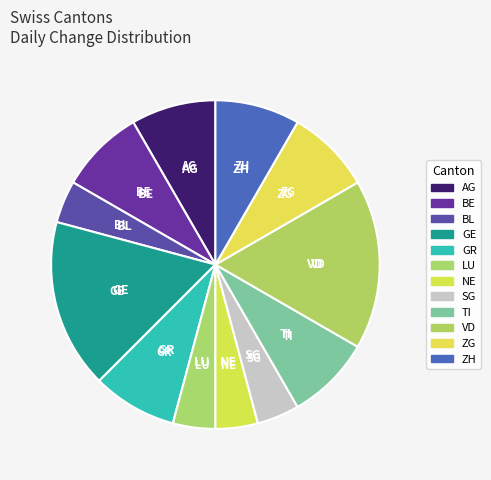

To the nearest percent, what is the average slice percentage?

8%